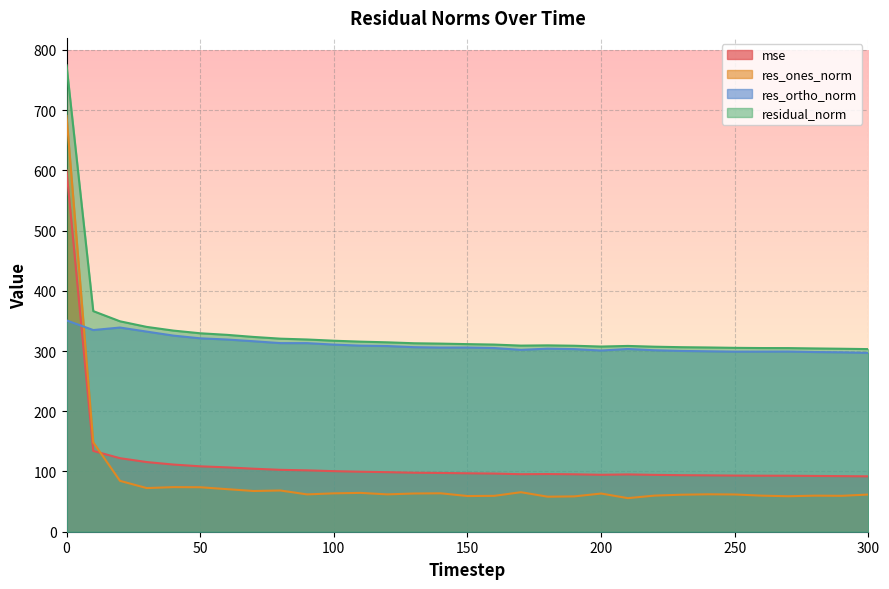

Reading left to right, what are all the values shown in this chart?

mse: 0=600.1	10=134.2	20=122.1	30=115.7	40=111.5	50=108.6	60=106.9	70=104.6	80=102.8	90=101.9	100=100.6	110=99.6	120=98.9	130=97.9	140=97.6	150=97.0	160=96.6	170=95.5	180=95.8	190=95.4	200=94.5	210=95.2	220=94.4	230=93.9	240=93.6	250=93.2	260=93.0	270=93.0	280=92.6	290=92.3	300=92.0
res_ones_norm: 0=690.6	10=148.4	20=84.5	30=72.5	40=74.1	50=73.9	60=70.7	70=67.6	80=68.4	90=62.0	100=63.7	110=64.5	120=62.0	130=63.5	140=63.8	150=59.3	160=59.6	170=65.6	180=58.2	190=58.7	200=63.4	210=55.7	220=60.0	230=61.5	240=62.1	250=61.9	260=59.9	270=58.9	280=59.9	290=59.6	300=61.8
res_ortho_norm: 0=350.9	10=334.9	20=339.0	30=332.3	40=325.6	50=321.1	60=319.2	70=316.3	80=313.2	90=313.1	100=310.7	110=309.0	120=308.3	130=306.5	140=305.8	150=305.8	160=305.0	170=302.0	180=303.9	190=303.2	200=300.9	210=303.4	220=301.3	230=300.2	240=299.6	250=299.0	260=299.0	270=299.2	280=298.4	290=297.9	300=296.9
residual_norm: 0=774.6	10=366.3	20=349.4	30=340.1	40=334.0	50=329.5	60=326.9	70=323.4	80=320.6	90=319.2	100=317.2	110=315.6	120=314.5	130=313.0	140=312.3	150=311.5	160=310.8	170=309.0	180=309.5	190=308.8	200=307.5	210=308.5	220=307.2	230=306.4	240=306.0	250=305.3	260=305.0	270=304.9	280=304.3	290=303.8	300=303.2